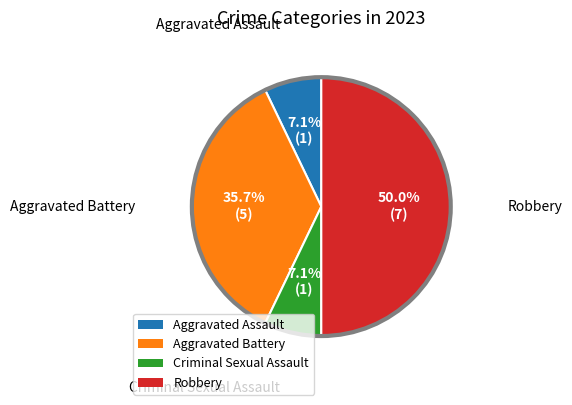

Combined, do Aggravated Assault and Aggravated Battery account for over 50%?

No